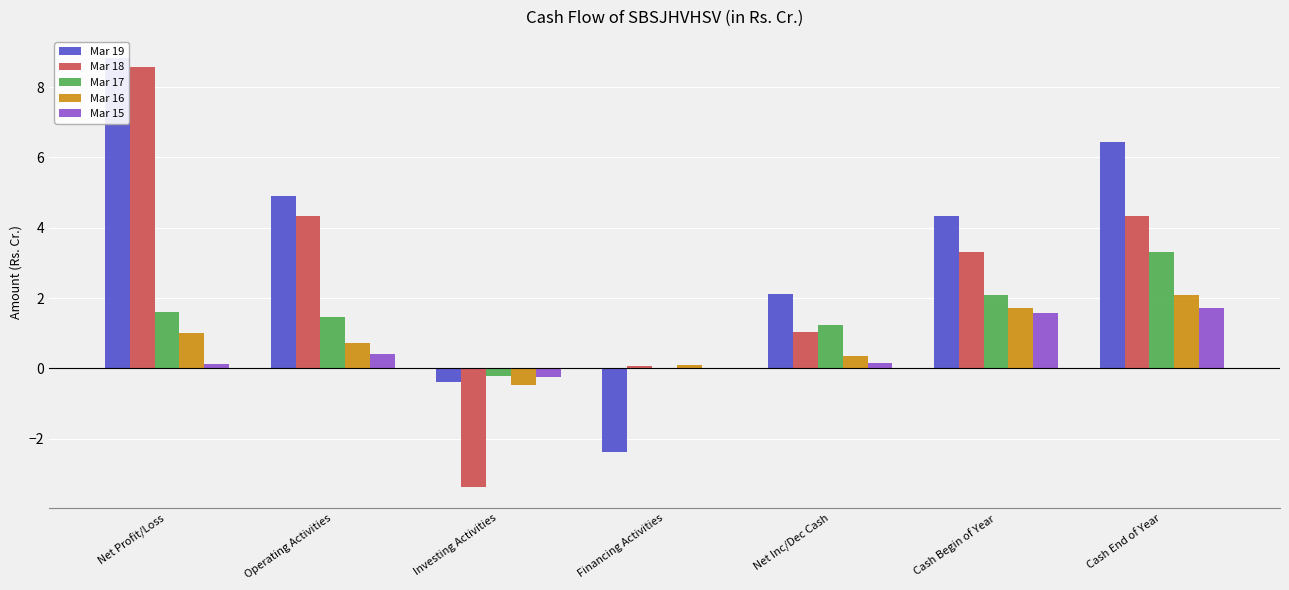

Reading right to left, what are all the values shown in this chart?

Mar 19: Cash End of Year=6.5	Cash Begin of Year=4.3	Net Inc/Dec Cash=2.1	Financing Activities=-2.4	Investing Activities=-0.4	Operating Activities=4.9	Net Profit/Loss=8.8
Mar 18: Cash End of Year=4.3	Cash Begin of Year=3.3	Net Inc/Dec Cash=1.0	Financing Activities=0.1	Investing Activities=-3.4	Operating Activities=4.3	Net Profit/Loss=8.6
Mar 17: Cash End of Year=3.3	Cash Begin of Year=2.1	Net Inc/Dec Cash=1.2	Financing Activities=-0.0	Investing Activities=-0.2	Operating Activities=1.5	Net Profit/Loss=1.6
Mar 16: Cash End of Year=2.1	Cash Begin of Year=1.7	Net Inc/Dec Cash=0.4	Financing Activities=0.1	Investing Activities=-0.5	Operating Activities=0.7	Net Profit/Loss=1.0
Mar 15: Cash End of Year=1.7	Cash Begin of Year=1.6	Net Inc/Dec Cash=0.1	Financing Activities=0.0	Investing Activities=-0.2	Operating Activities=0.4	Net Profit/Loss=0.1